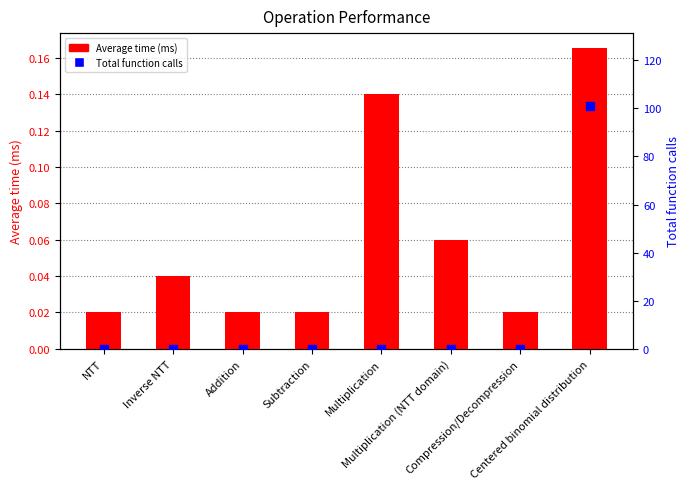

Which series has the largest Y range (max minus min)?

Total function calls